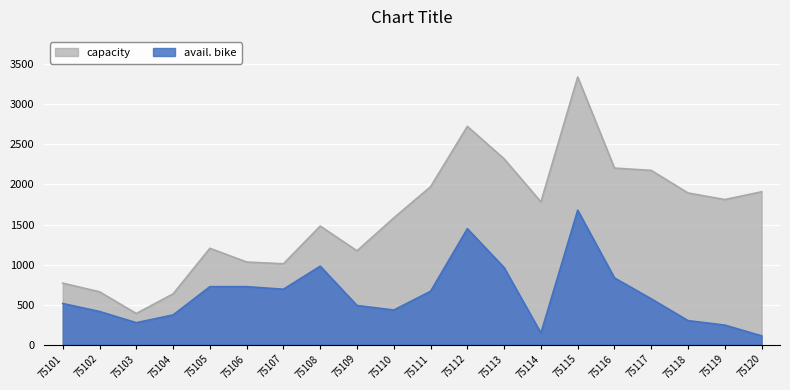

Reading left to right, transcribe all the data shown in this chart.

capacity: 75101=768	75102=660	75103=389	75104=634	75105=1203	75106=1032	75107=1010	75108=1481	75109=1172	75110=1583	75111=1972	75112=2726	75113=2320	75114=1783	75115=3342	75116=2205	75117=2176	75118=1894	75119=1812	75120=1909
avail. bike: 75101=514	75102=414	75103=274	75104=371	75105=724	75106=724	75107=692	75108=980	75109=489	75110=432	75111=666	75112=1448	75113=962	75114=145	75115=1679	75116=833	75117=572	75118=300	75119=244	75120=110